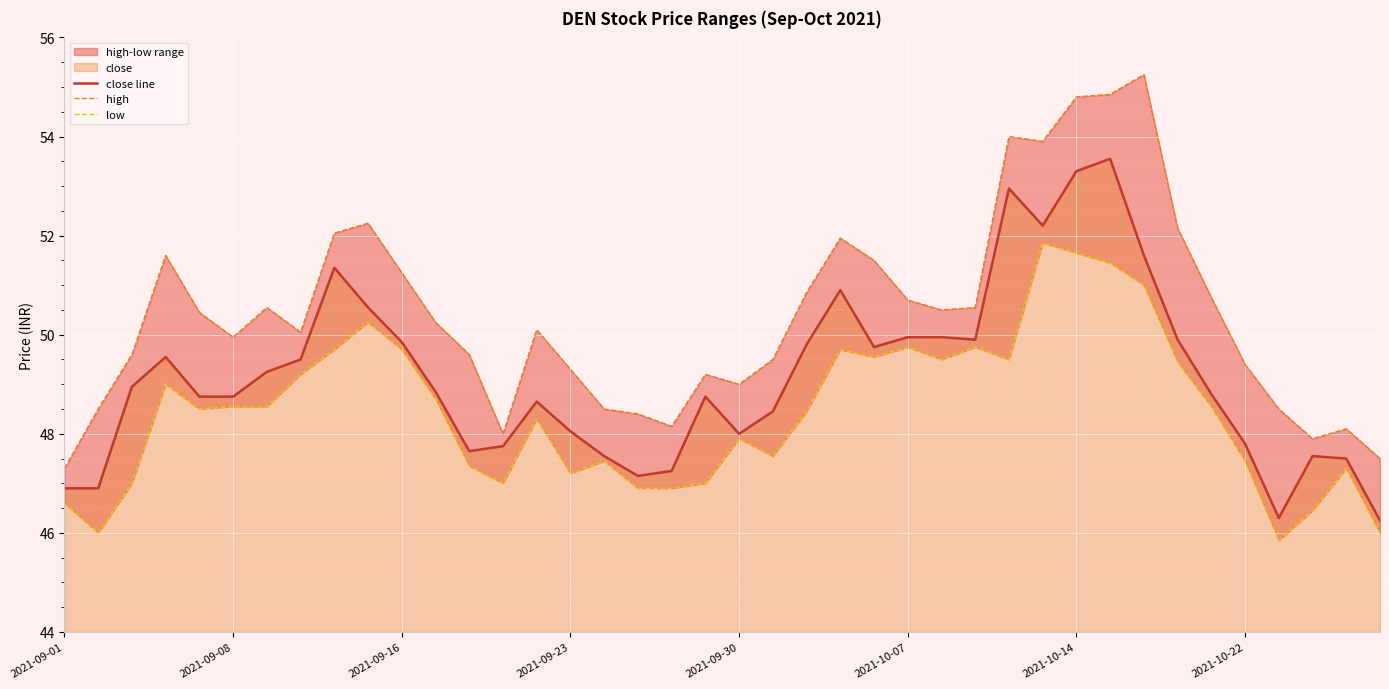

In close line, how many points are lower than both neighbors (excluding endpoints)?

7